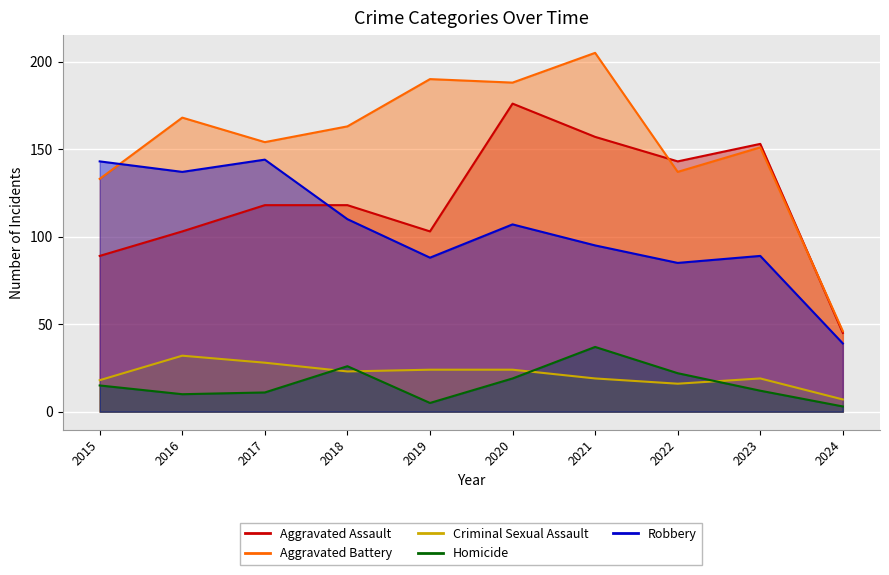

Reading right to left, list all the values displayed in this chart.

Aggravated Assault: 45	153	143	157	176	103	118	118	103	89
Aggravated Battery: 46	151	137	205	188	190	163	154	168	133
Criminal Sexual Assault: 7	19	16	19	24	24	23	28	32	18
Homicide: 3	12	22	37	19	5	26	11	10	15
Robbery: 39	89	85	95	107	88	110	144	137	143